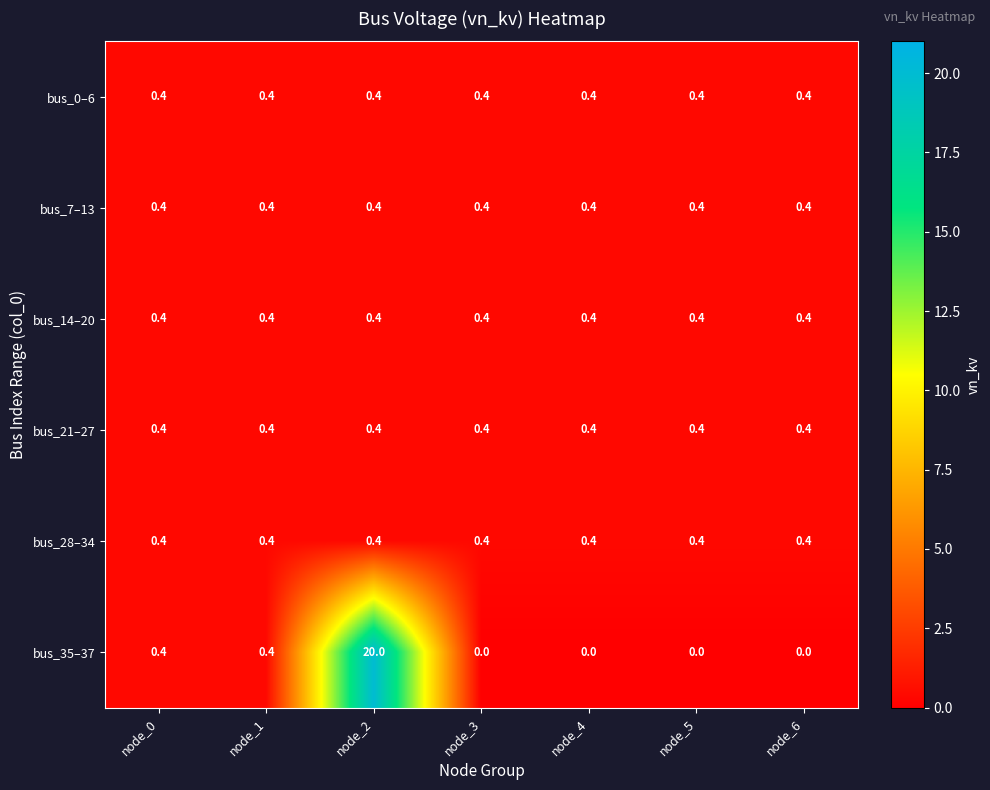

What is the sum of the bus_14–20 values at node_1 and node_4?

0.8